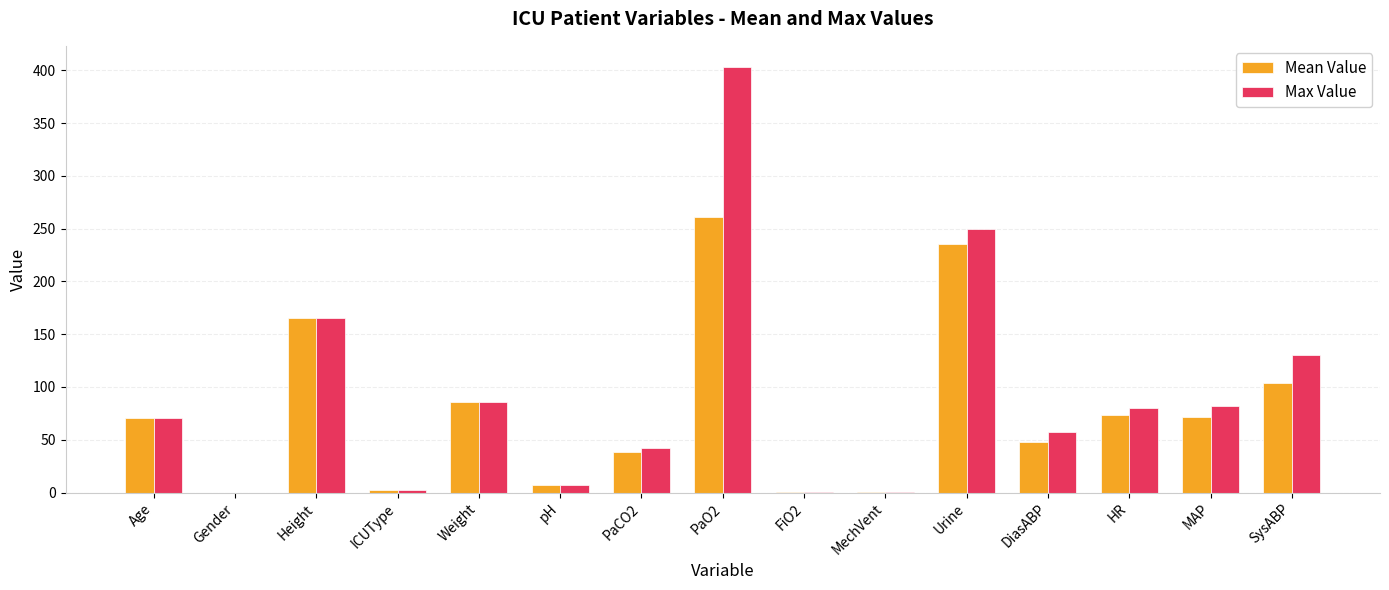

Is it true that Max Value equals 20.8 at Weight?

False